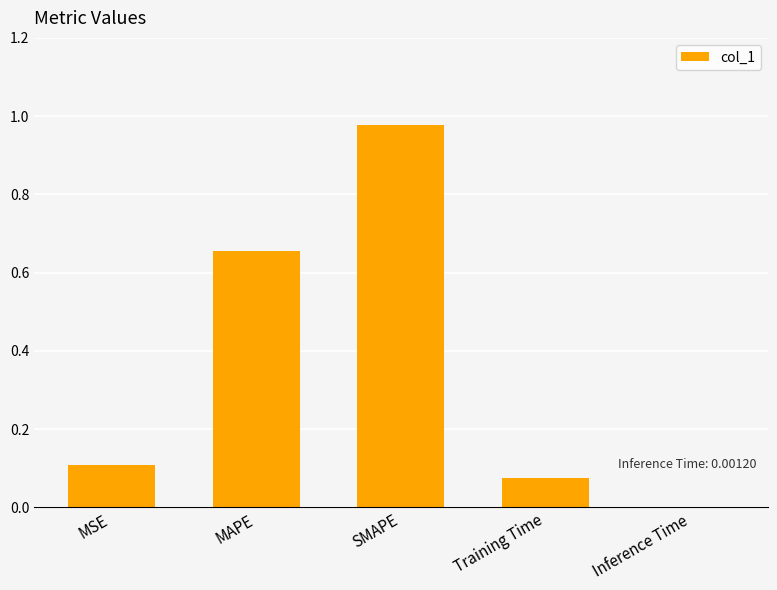

What is the sum of the values at Training Time and SMAPE?

1.1